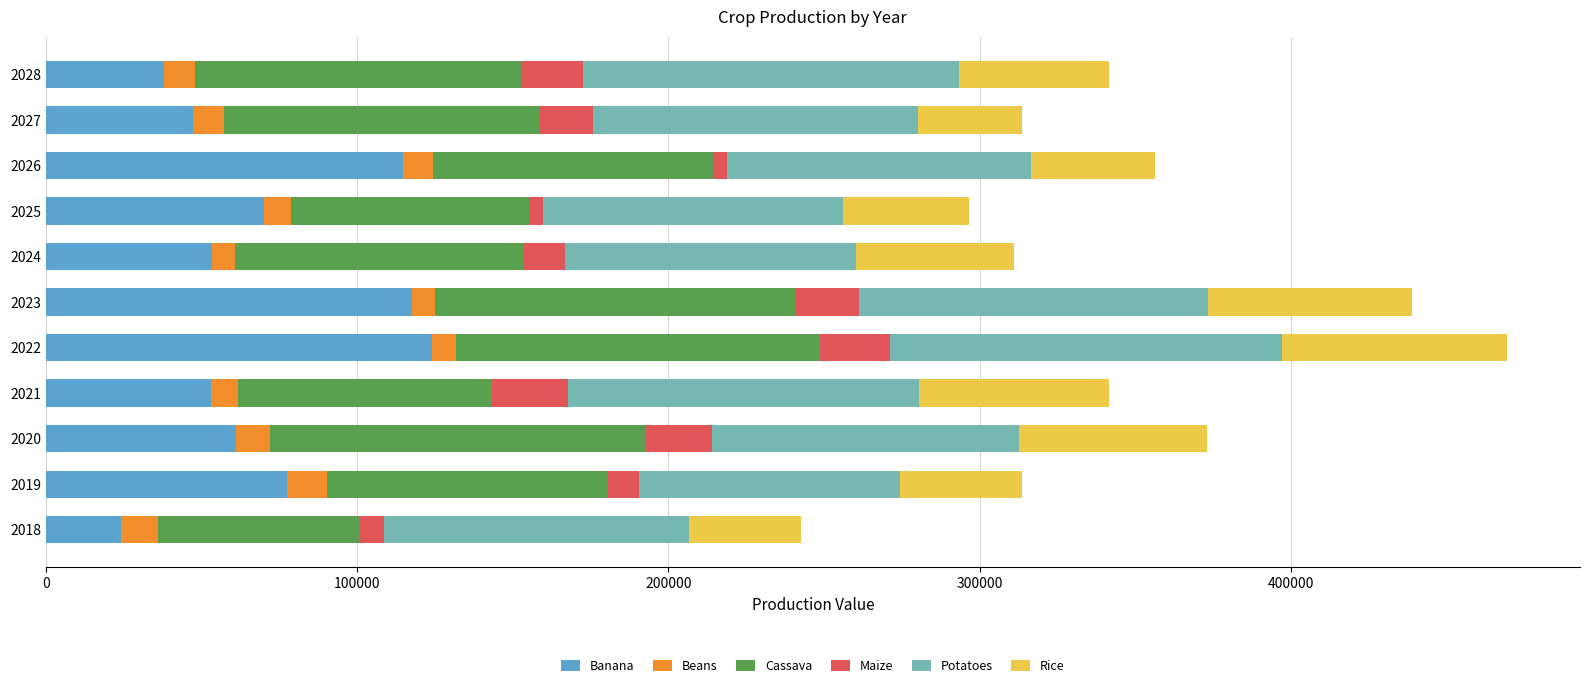

What is the highest value of the Banana series?

124098.4